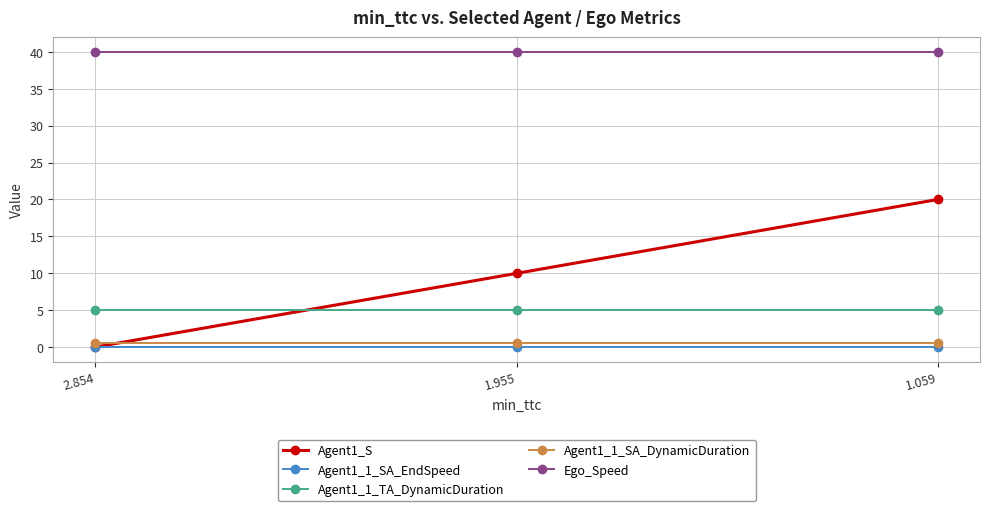

Reading left to right, what are all the values shown in this chart?

Agent1_S: 0.0	10.0	20.0
Agent1_1_SA_EndSpeed: 0.0	0.0	0.0
Agent1_1_TA_DynamicDuration: 5.0	5.0	5.0
Agent1_1_SA_DynamicDuration: 0.5	0.5	0.5
Ego_Speed: 40.0	40.0	40.0